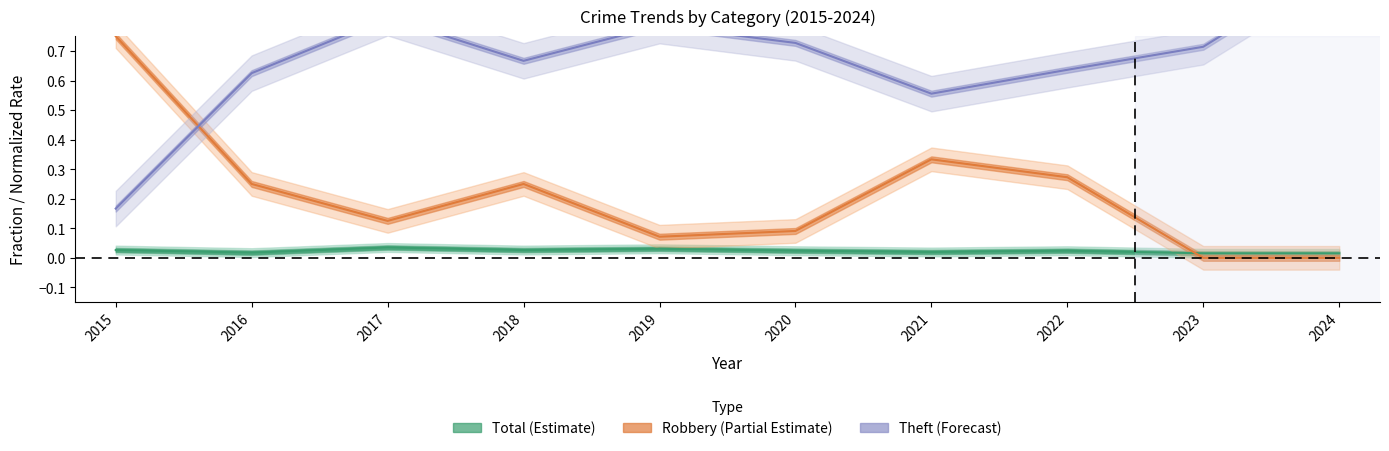

Rank the series at 2021 from highest to lowest value.

Theft (Forecast), Robbery (Partial Estimate), Total (Estimate)